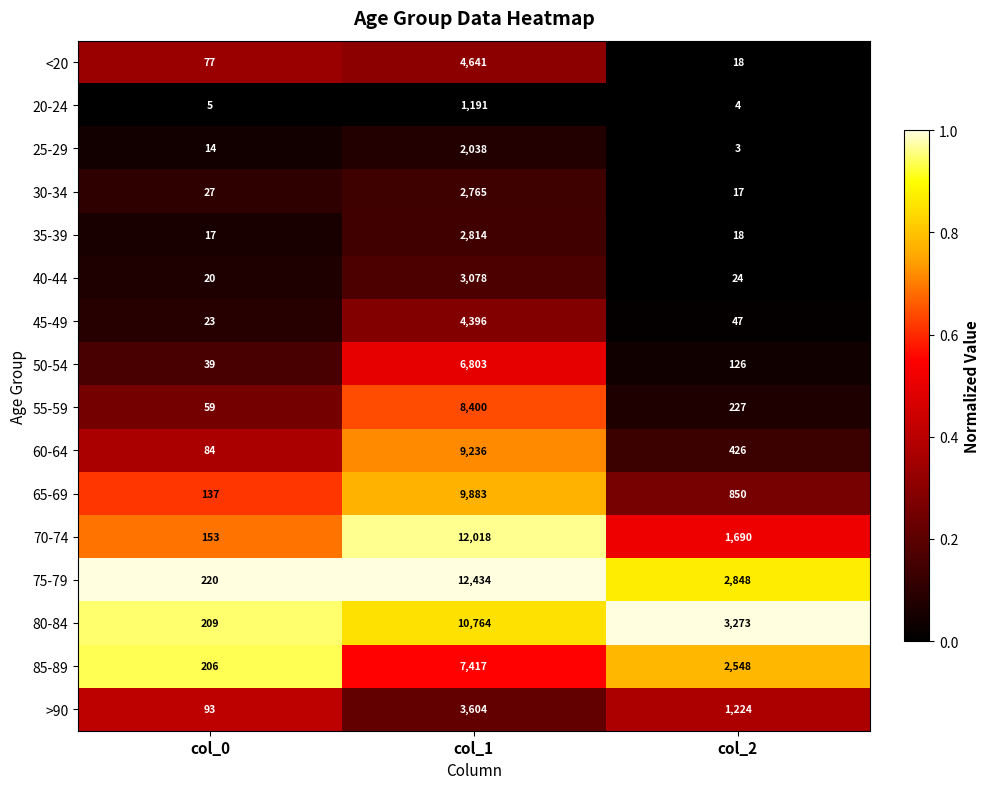

Which series changed the most between col_0 and col_1?

75-79